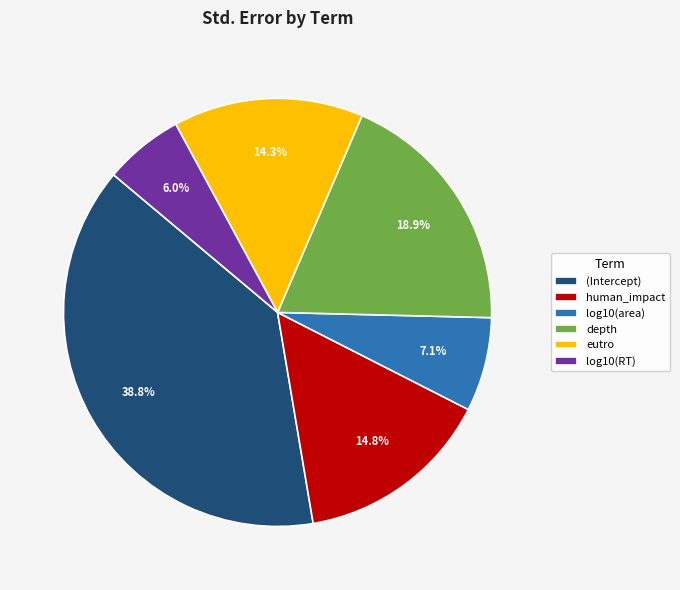

Which slice is the largest?

(Intercept)